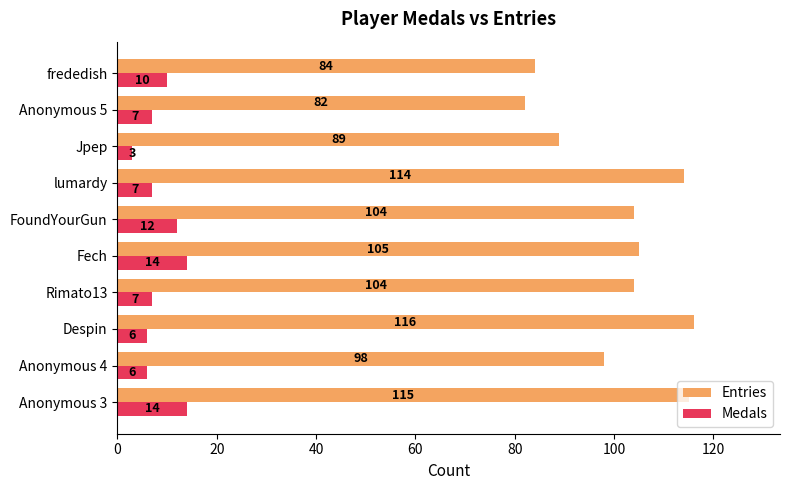

At how many categories does at least one series exceed 22?

10